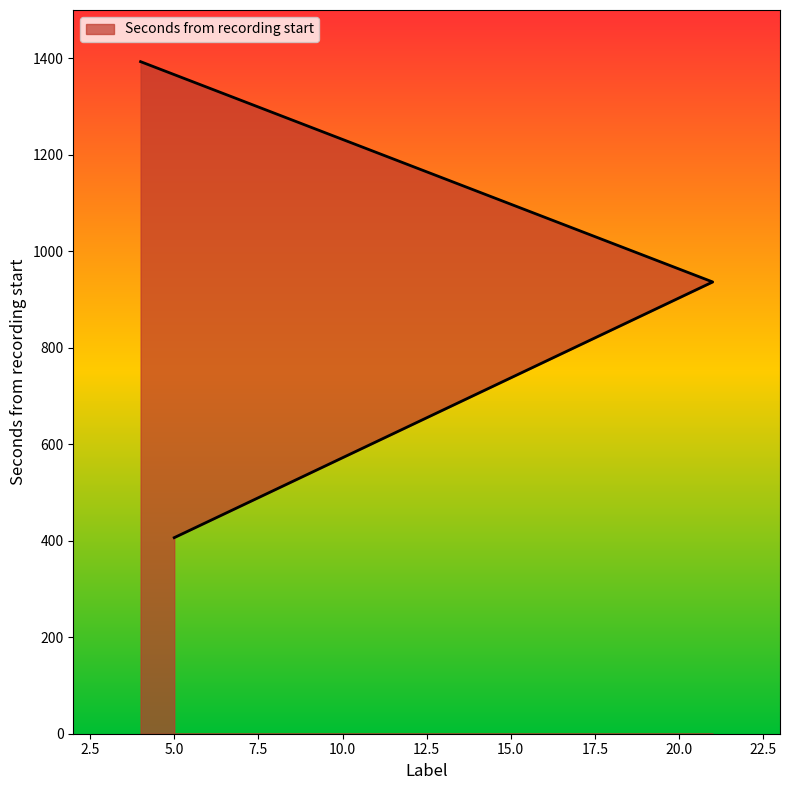

What is the sum of the values at 21 and 5?

1342.7